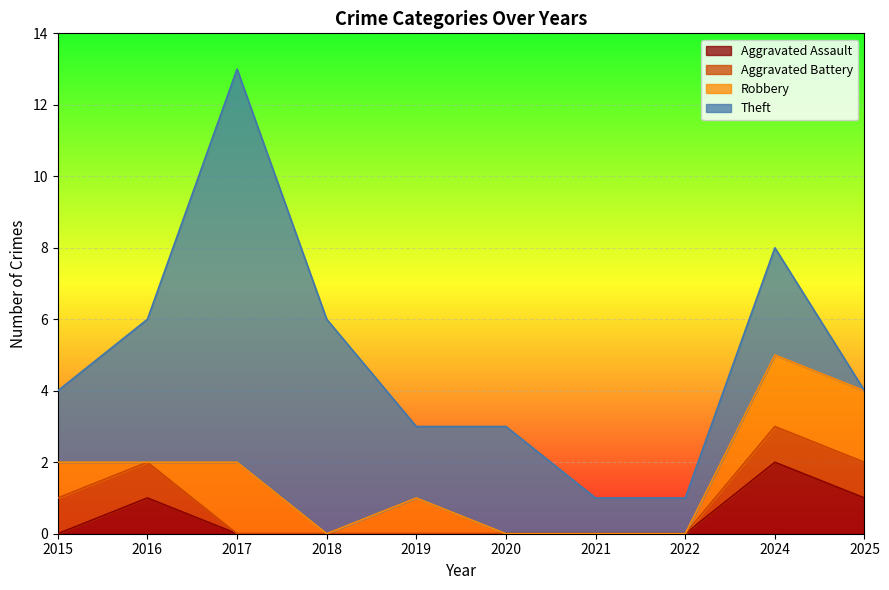

Between 2015 and 2022, which is larger?

2015